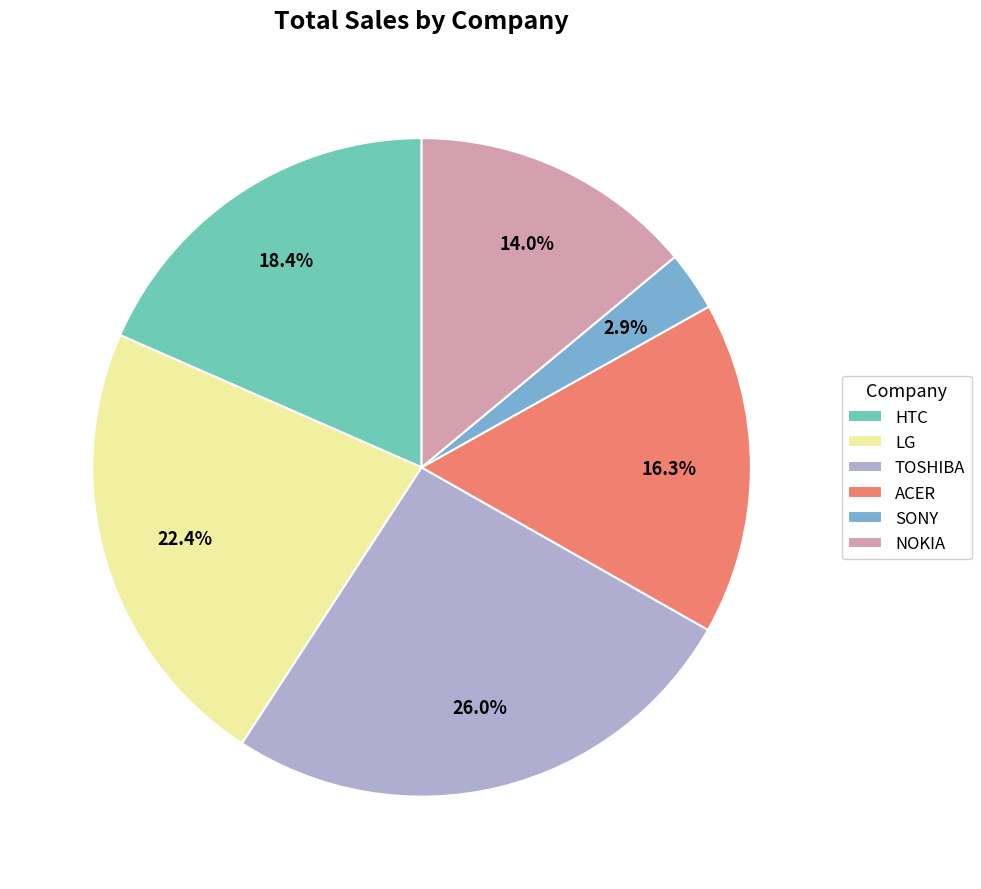

What is the smallest slice in the pie chart?

SONY